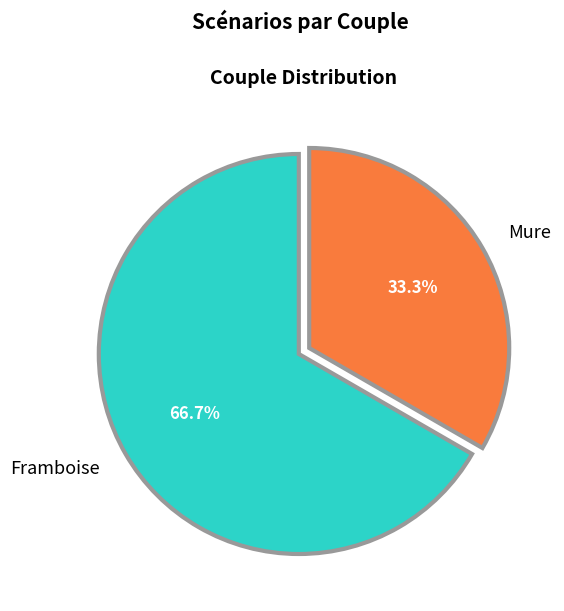

Rank the categories by value from lowest to highest.

Mure, Framboise